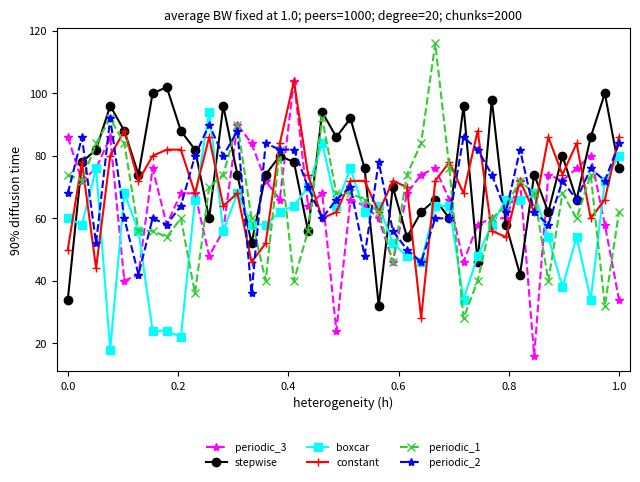

True or false: stepwise has more than 0 points higher than both neighbors.

True